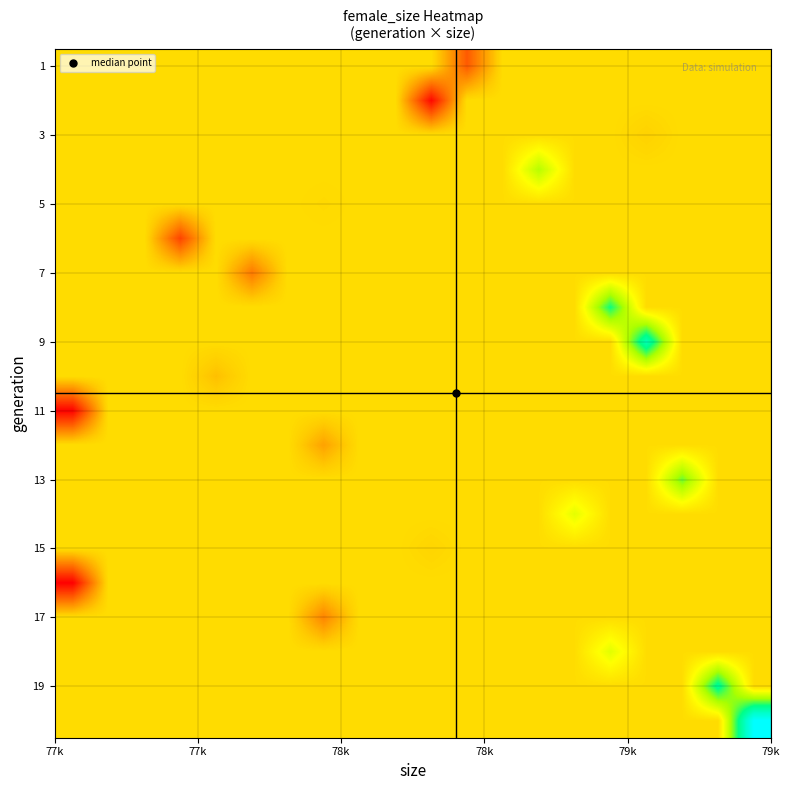

What is the smallest value displayed?

49394.0